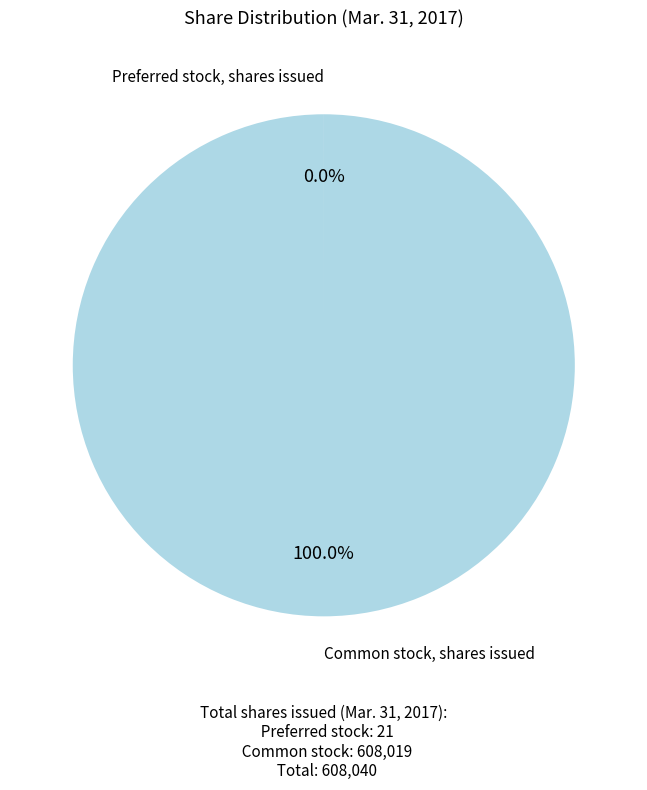

Is there any slice that represents more than half of the pie?

Yes